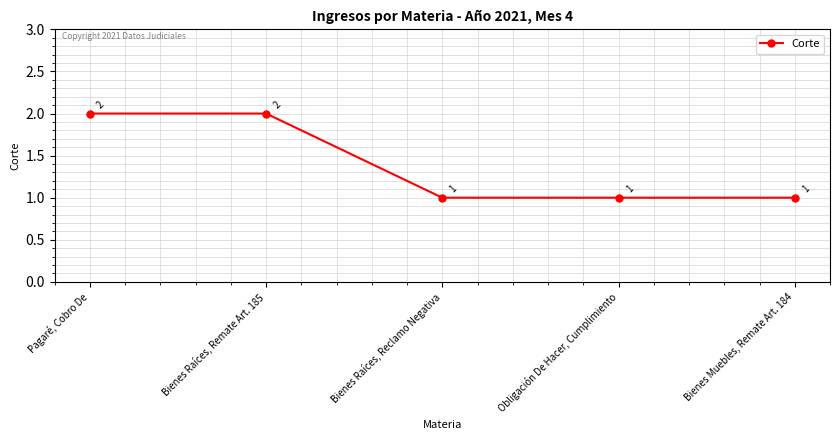

What is the ratio of the value at Pagaré, Cobro De to the value at Obligación De Hacer, Cumplimiento?

2.0